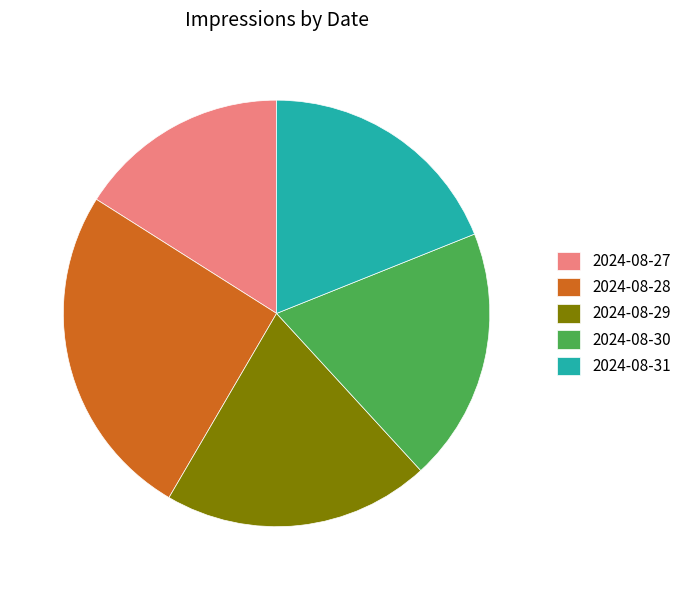

How many segments does this pie chart have?

5